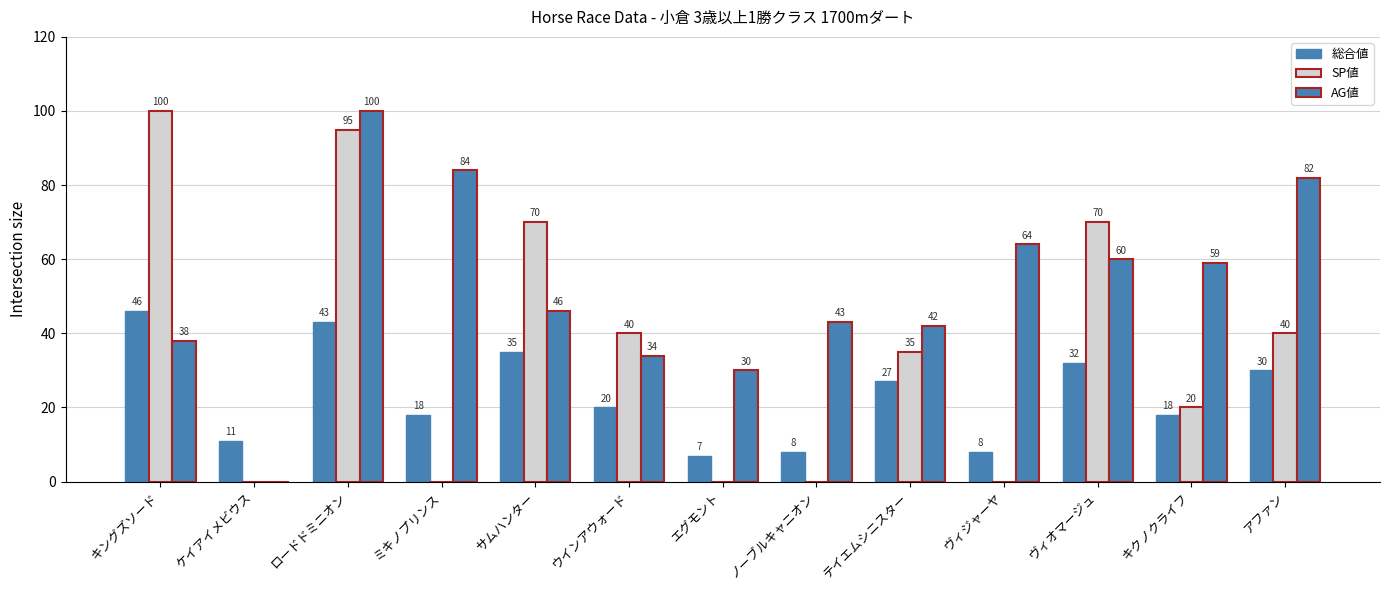

Where does the SP値 series first go above 35?

キングズソード